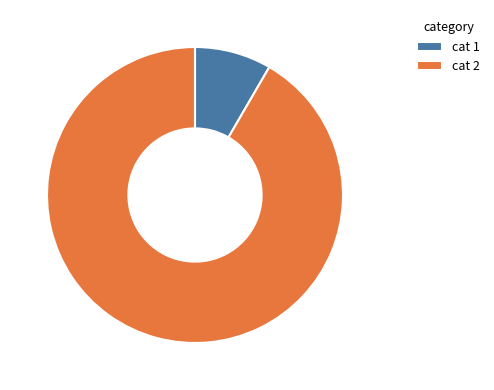

Rank the categories by value from highest to lowest.

cat 2, cat 1